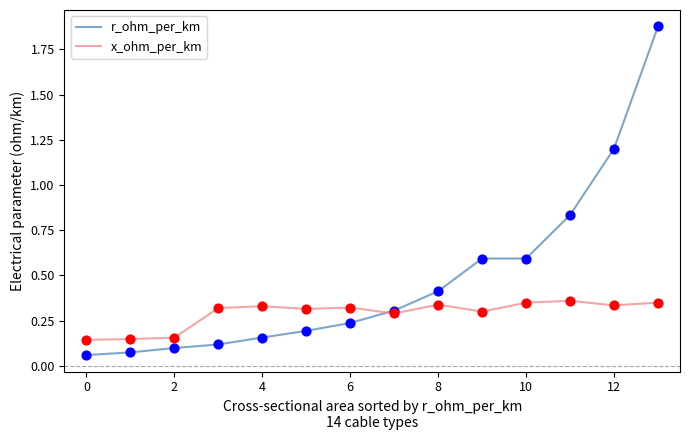

What are all the series names shown in the legend?

r_ohm_per_km, x_ohm_per_km